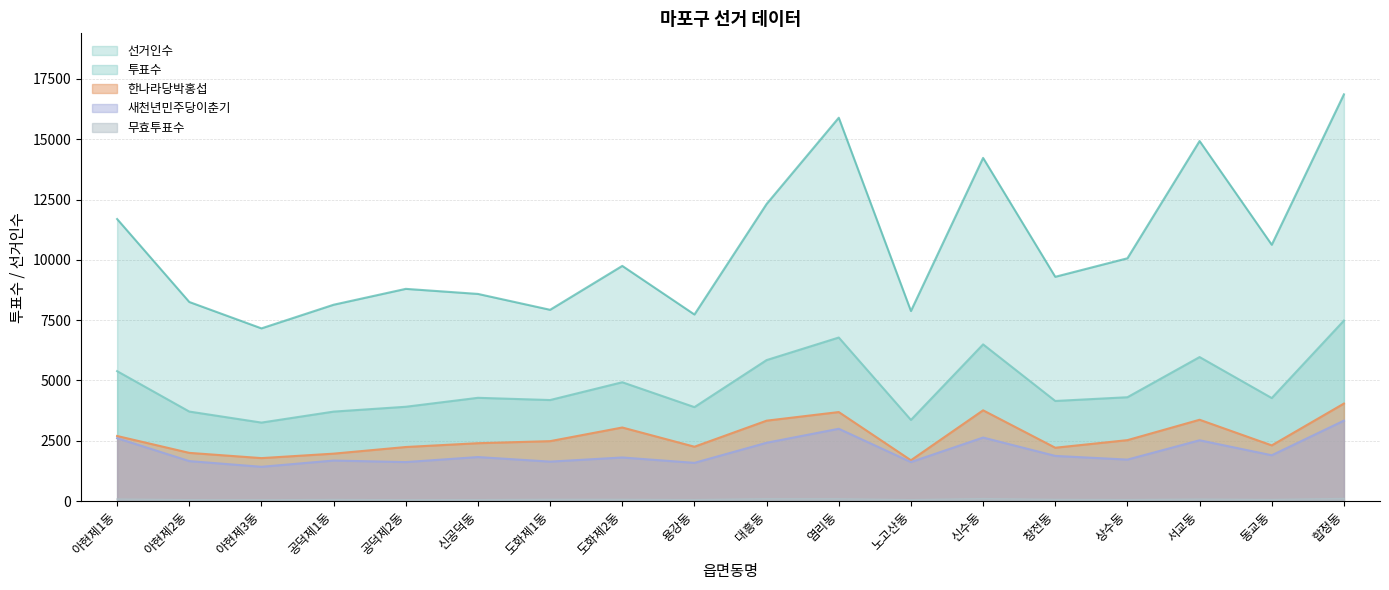

What is the value of the 선거인수 point at the 11th from the left?

15892